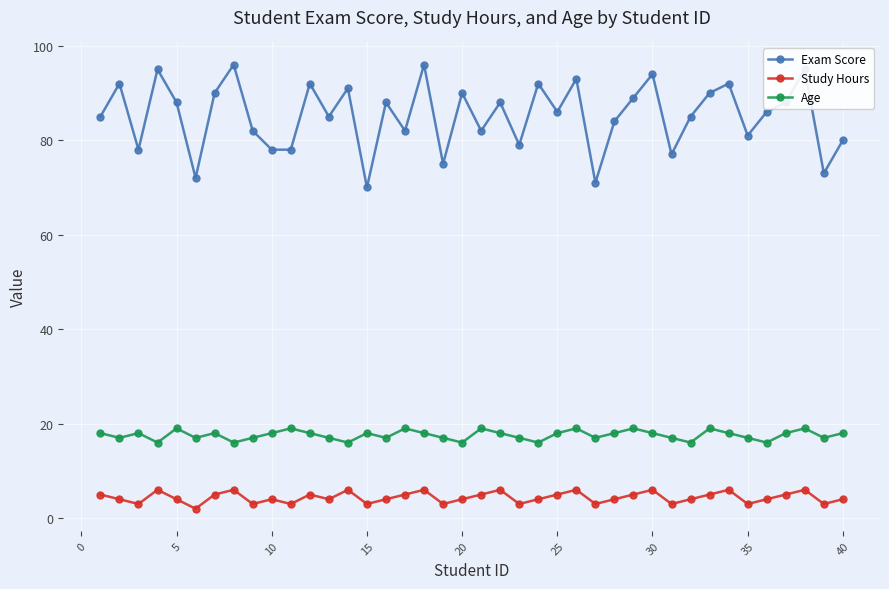

How many lines are shown in the chart?

3